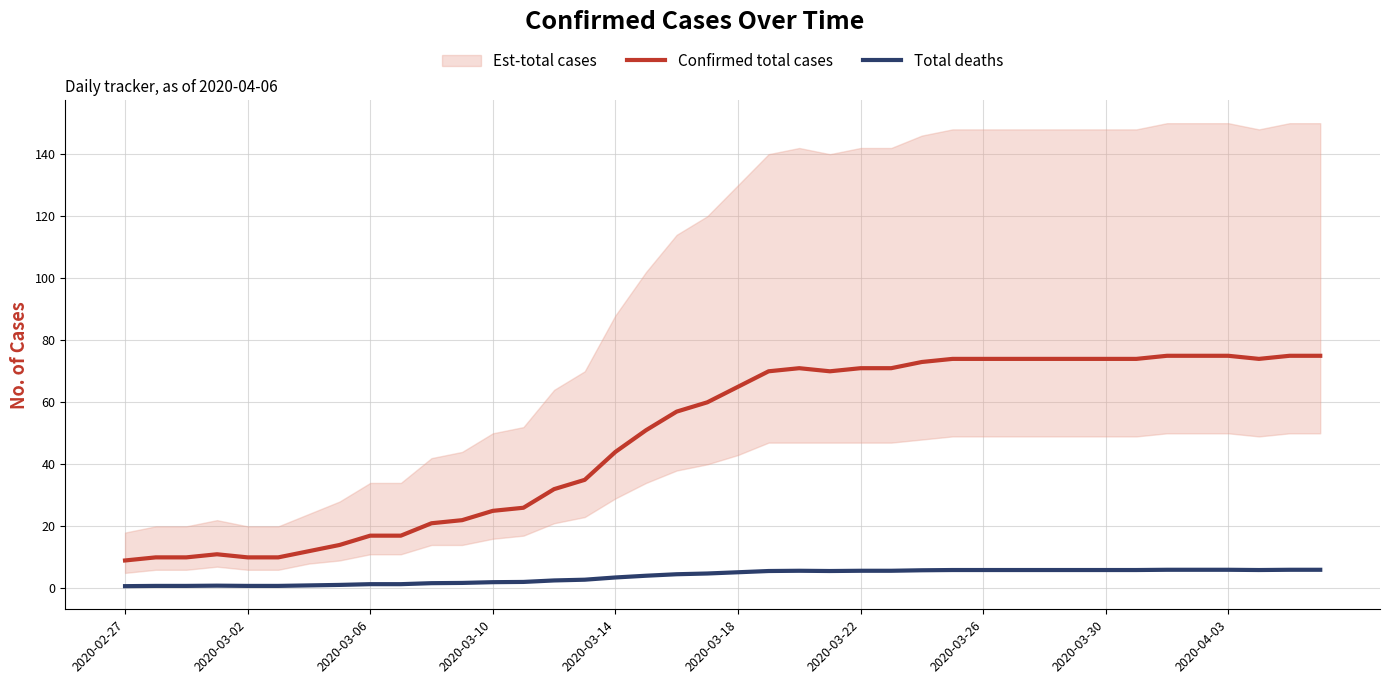

What is the maximum value for Confirmed total cases?

75.0